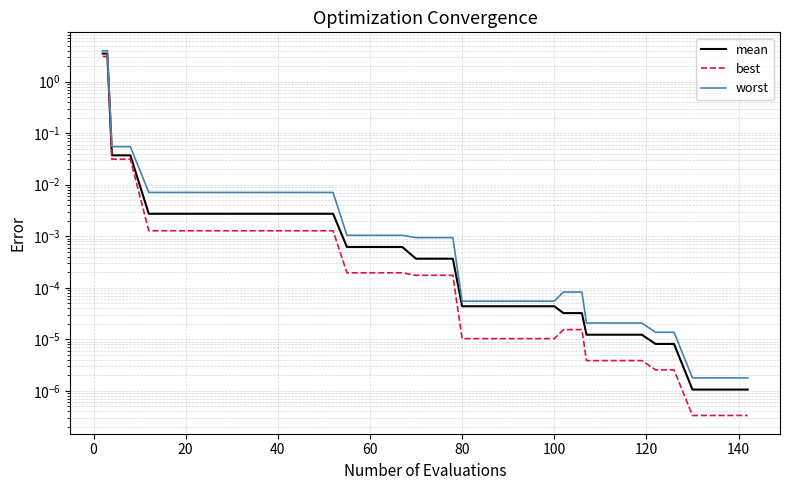

How many data points does each series have?

40